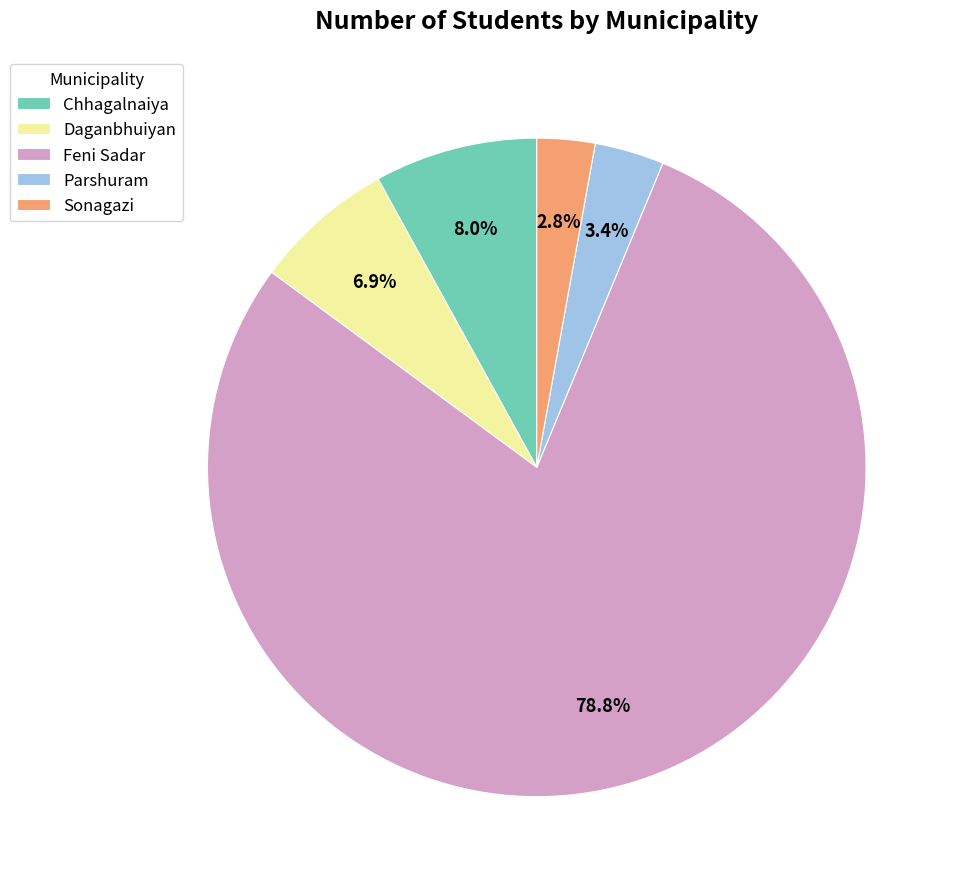

What is the ratio of the value at Daganbhuiyan to the value at Chhagalnaiya?

0.9